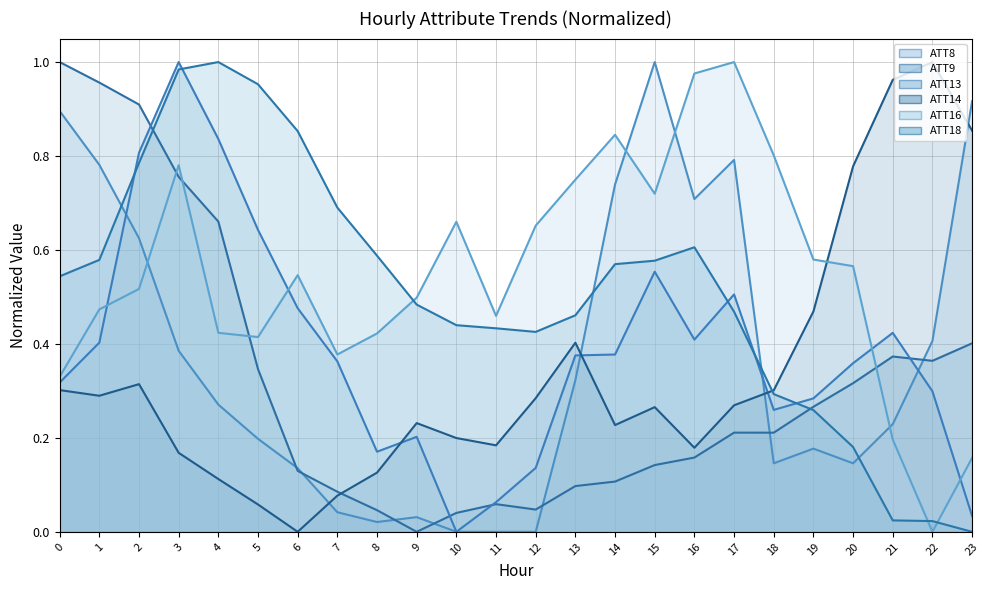

What is the difference between the maximum and minimum values in the ATT8 series?

1.0